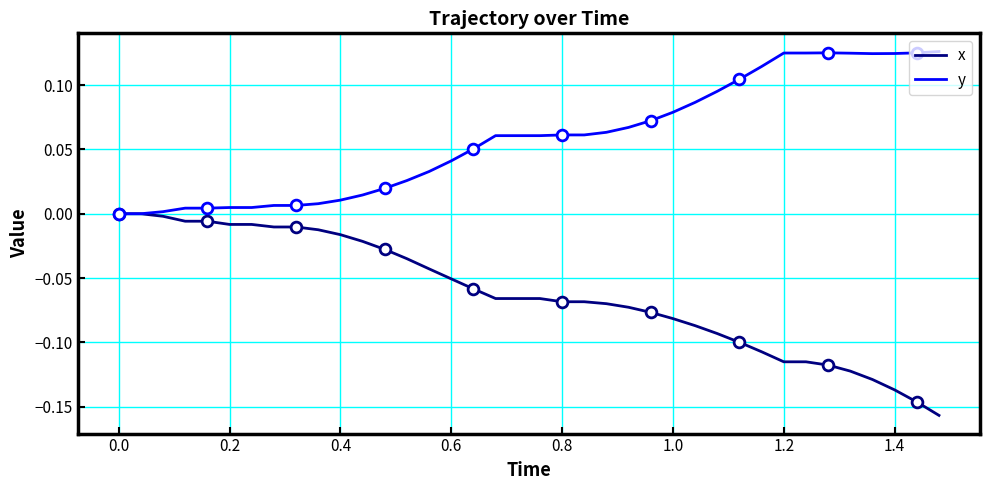

Which series has the largest range (max minus min)?

x